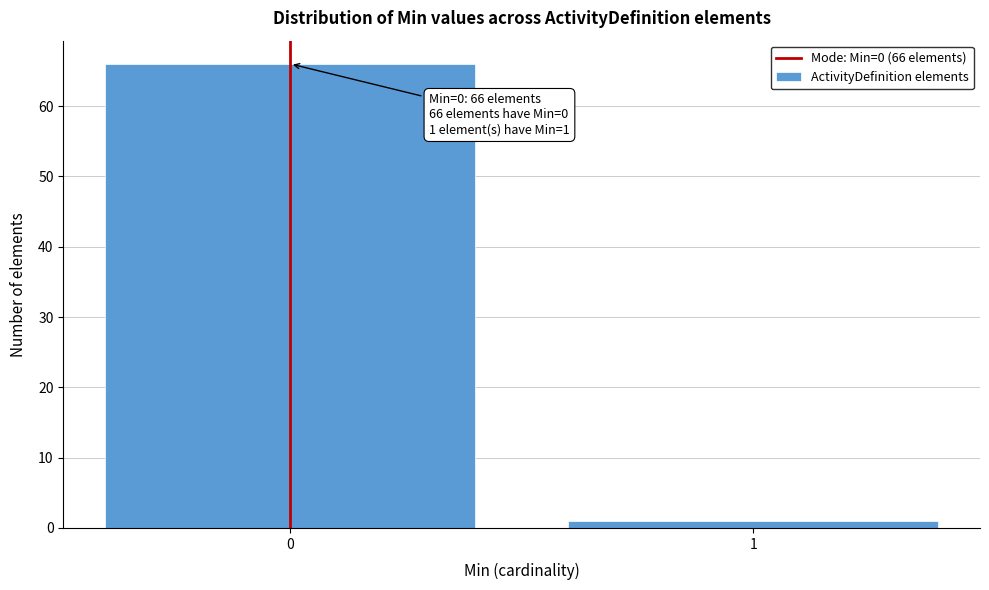

Reading right to left, extract all data points from this chart.

1	66